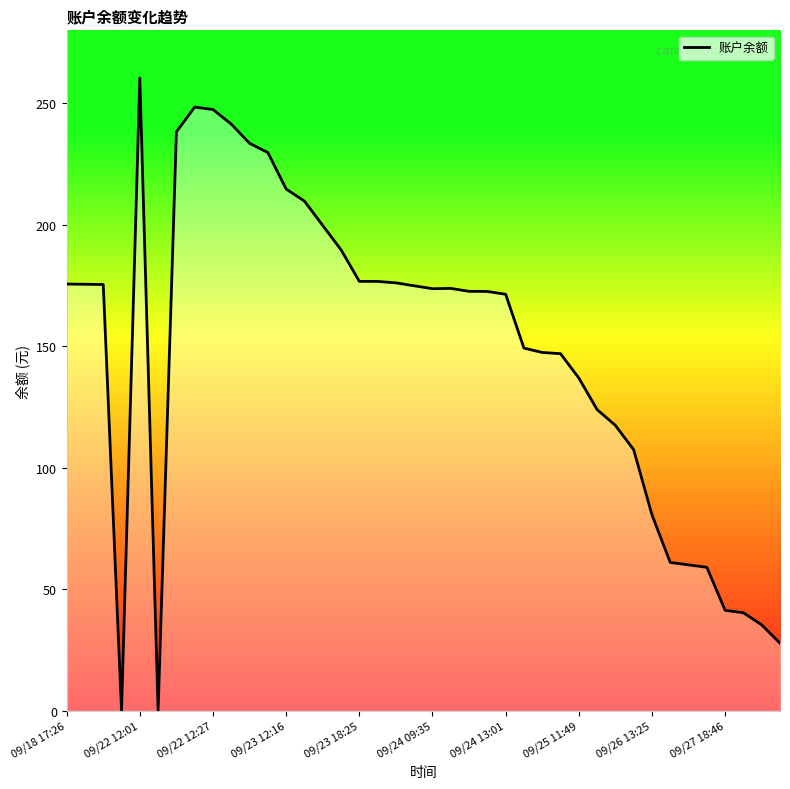

Does the chart display data point markers on the line(s)?

No